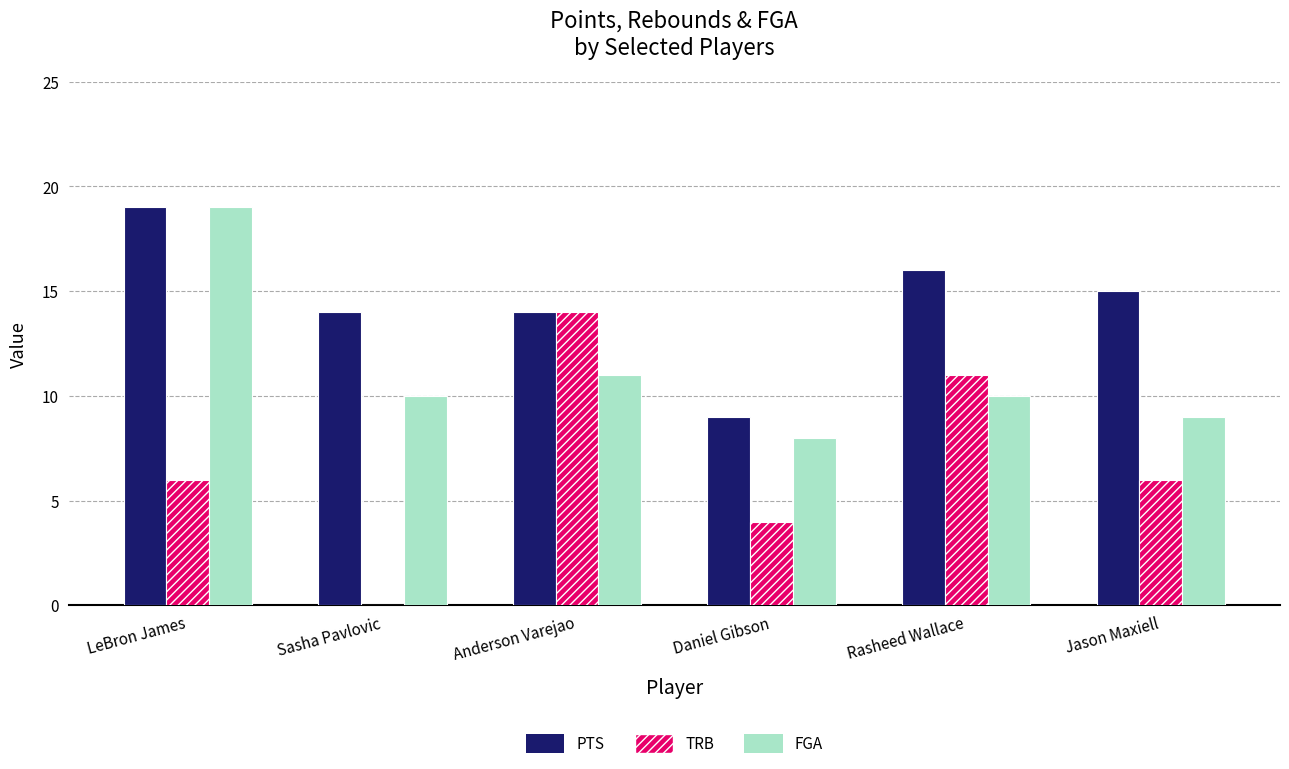

The value of TRB at Sasha Pavlovic is -8. True or false?

False